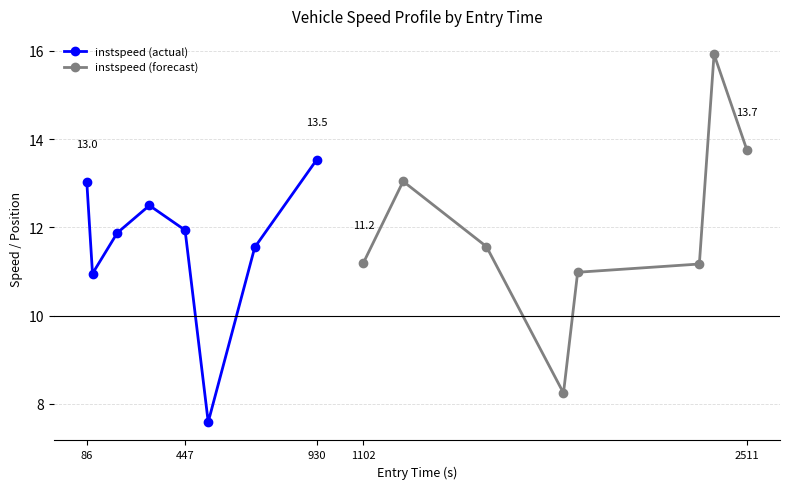

True or false: instspeed (forecast) has a value of 11.2 at 1102.

True